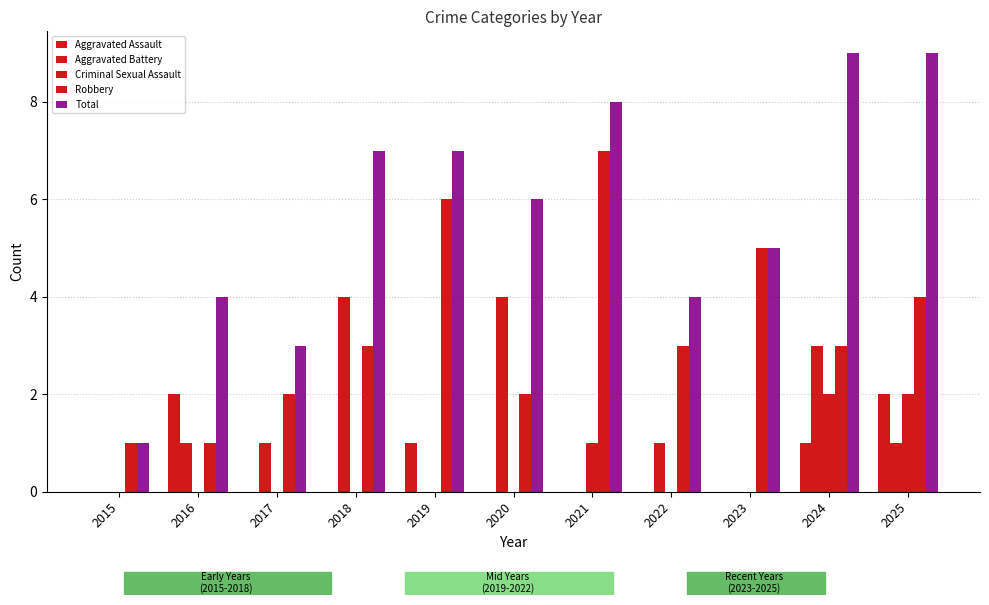

At which category is the sum across all series the highest?

2024